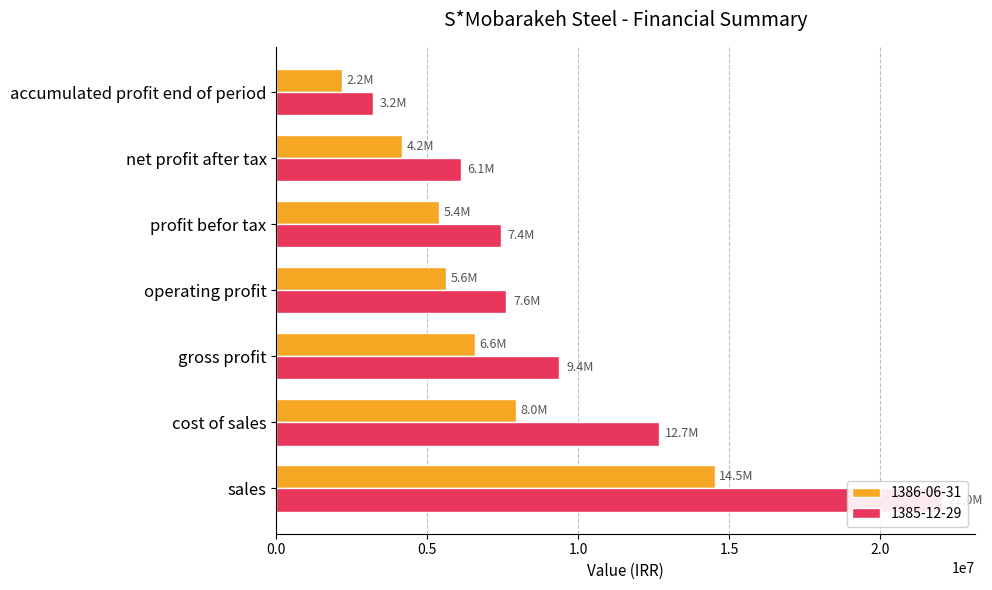

Are the bars horizontal?

Yes